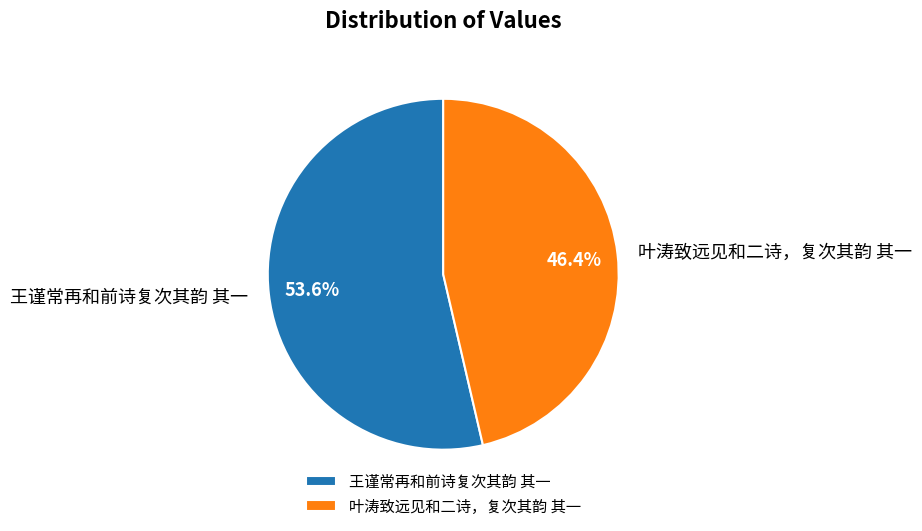

To the nearest percent, what is the average slice percentage?

50%